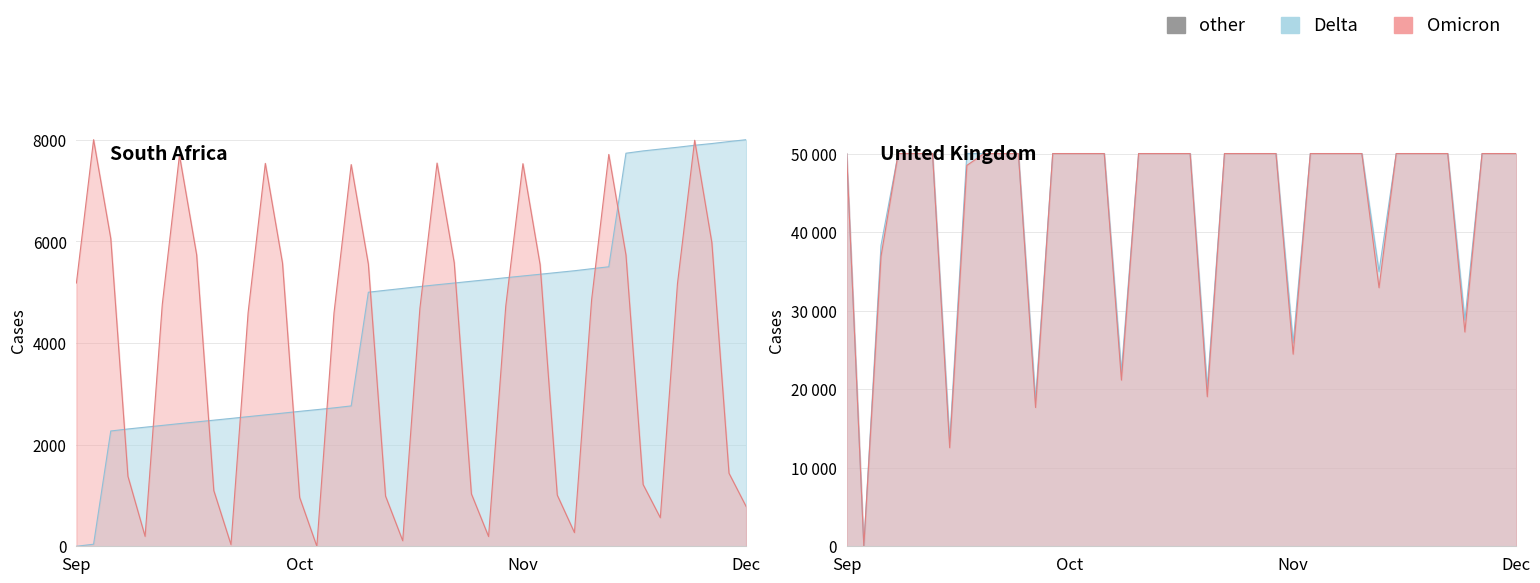

What is the total value across all series at 33?

113464.5